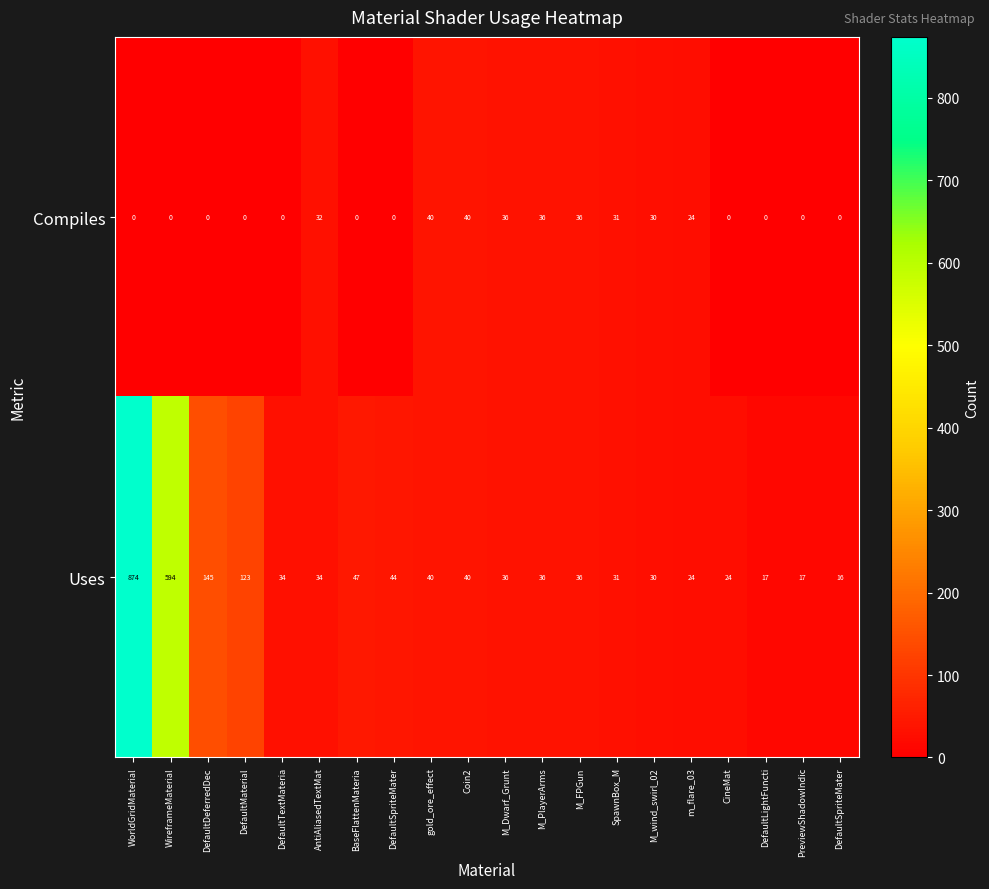

What is the total value across all series at WorldGridMaterial?

874